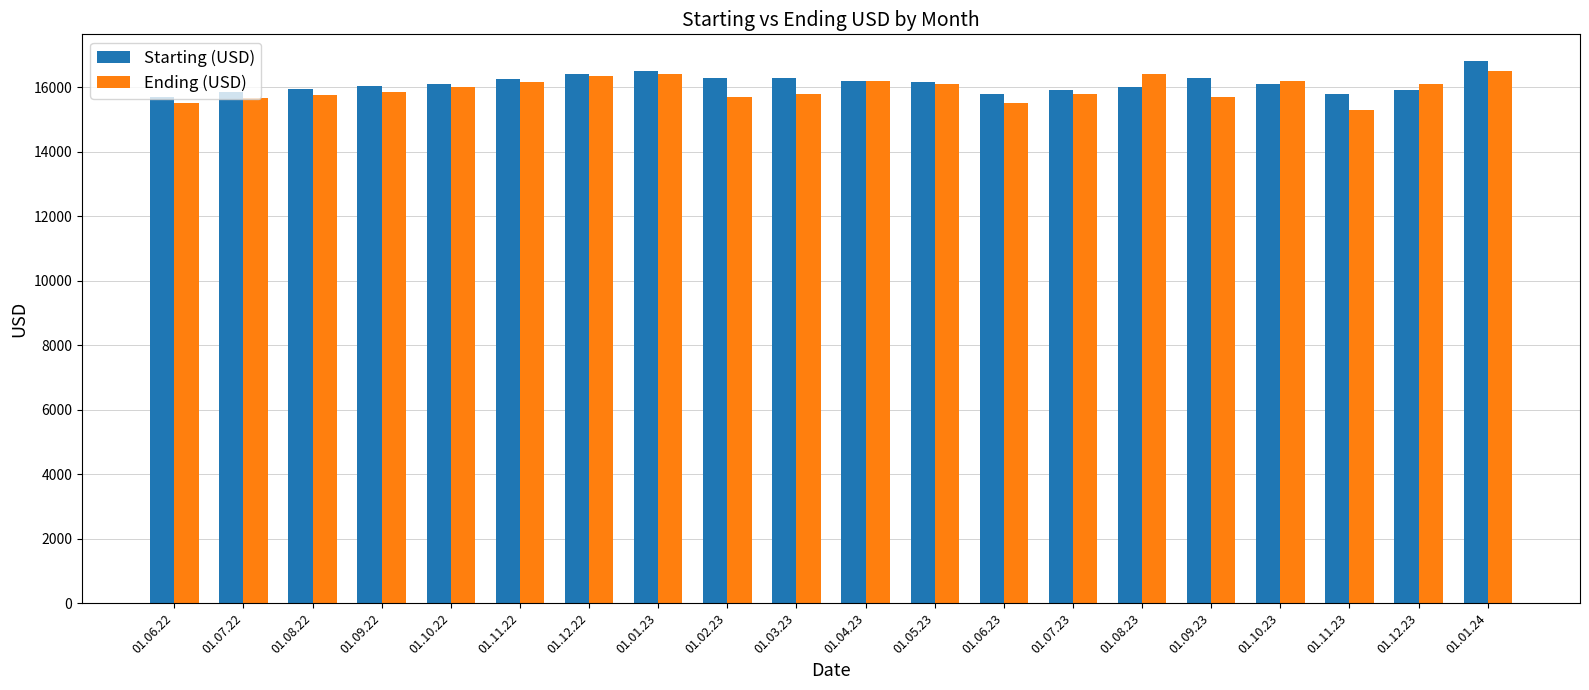

What is the smallest value displayed?

15300